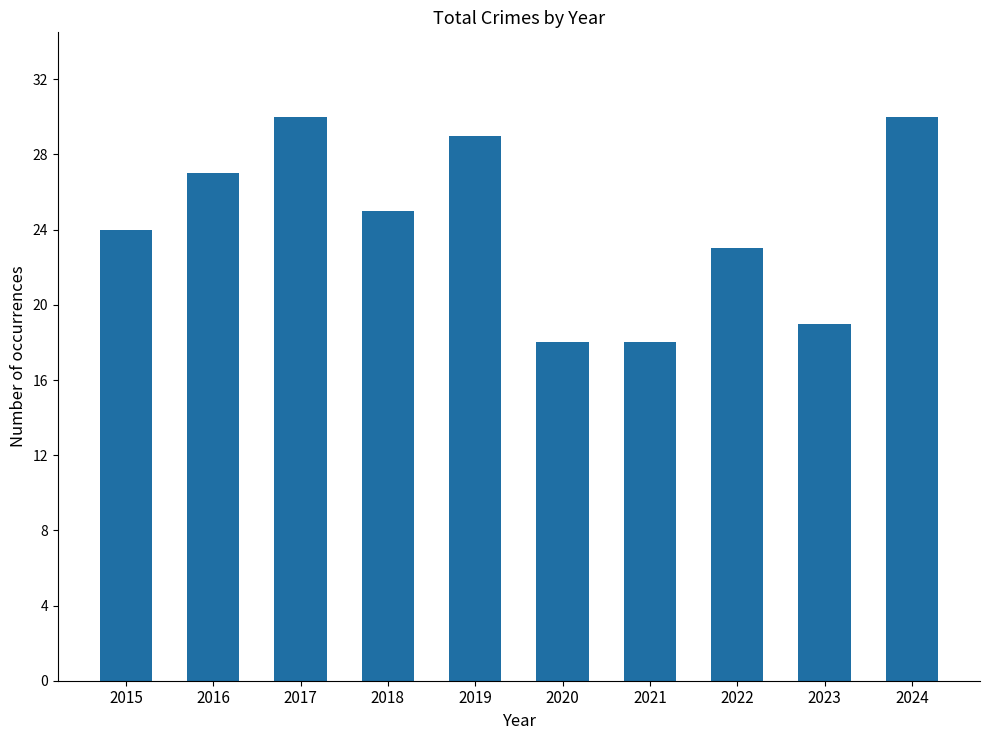

What is the value of the 5th bar from the left?

29